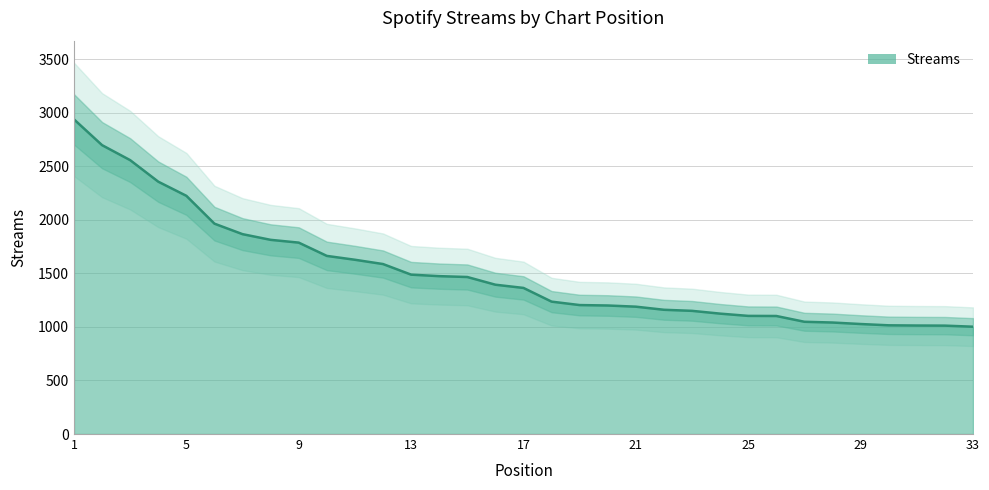

List the labels in order of value, largest first.

1, 2, 3, 4, 5, 6, 7, 8, 9, 10, 11, 12, 13, 14, 15, 16, 17, 18, 19, 20, 21, 22, 23, 24, 25, 26, 27, 28, 29, 30, 31, 32, 33